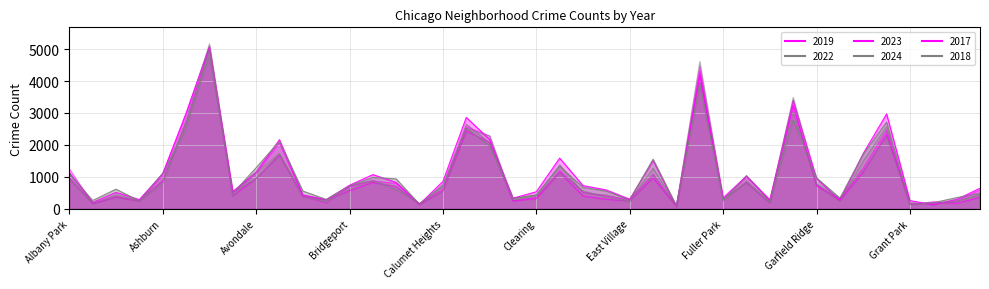

What are all the series names shown in the legend?

2019, 2022, 2023, 2024, 2017, 2018